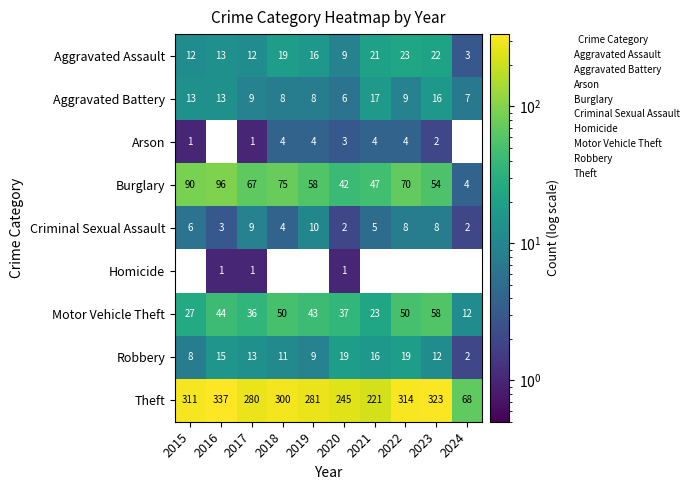

What is the difference between the highest and lowest values at 2015?

311